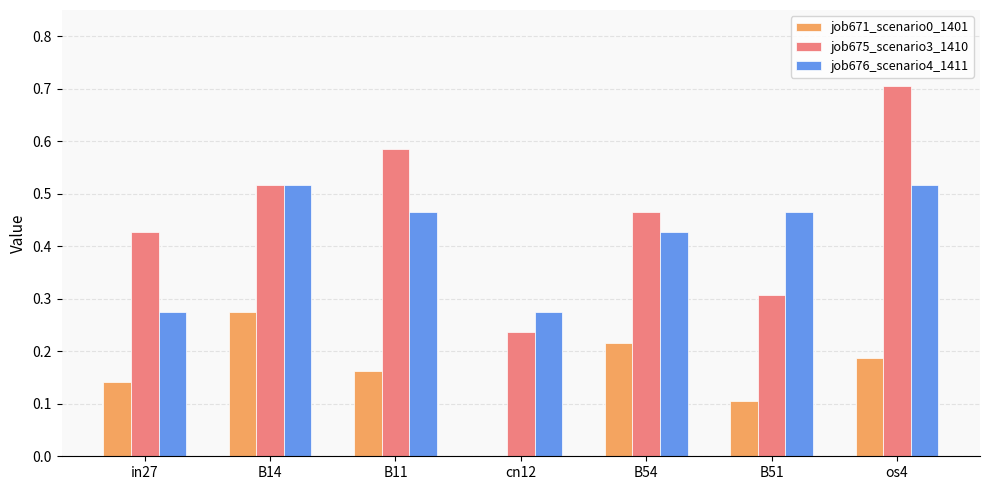

What is the sum of all job671_scenario0_1401 values?

1.1